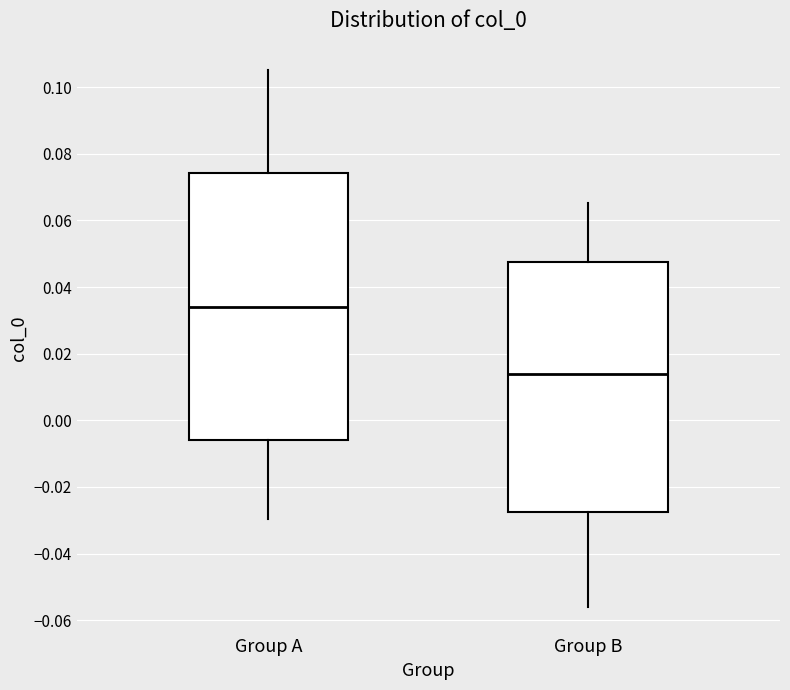

Reading left to right, read every box against the y-axis: the position of its median line, the range the box covers, and the ends of its whiskers. The values are not printed on the chart, so give them approximately, as read against the axis.

Group A: median 0.034, box -0.006 to 0.074, whiskers -0.030 to 0.106
Group B: median 0.014, box -0.028 to 0.048, whiskers -0.056 to 0.066